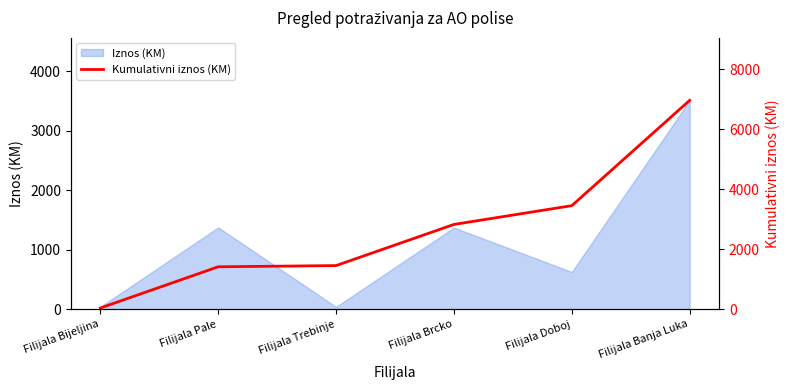

How many values are below 2826?

3